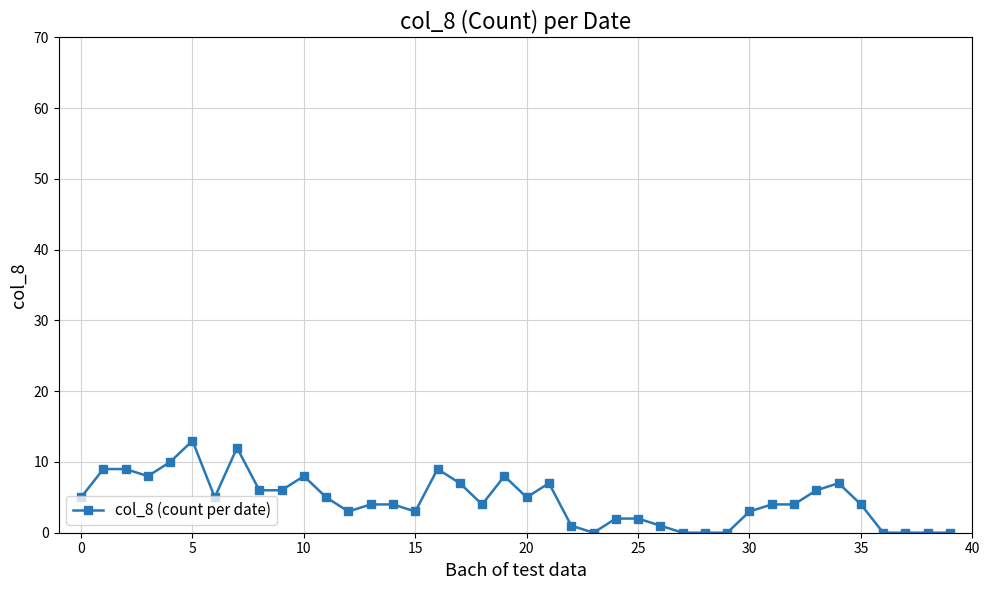

Count the number of data series in this chart.

1